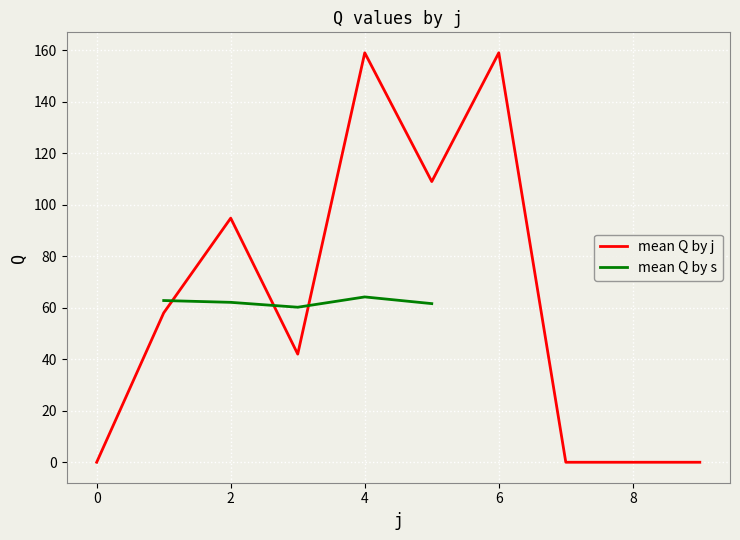

What is the sum of all values?

621.8